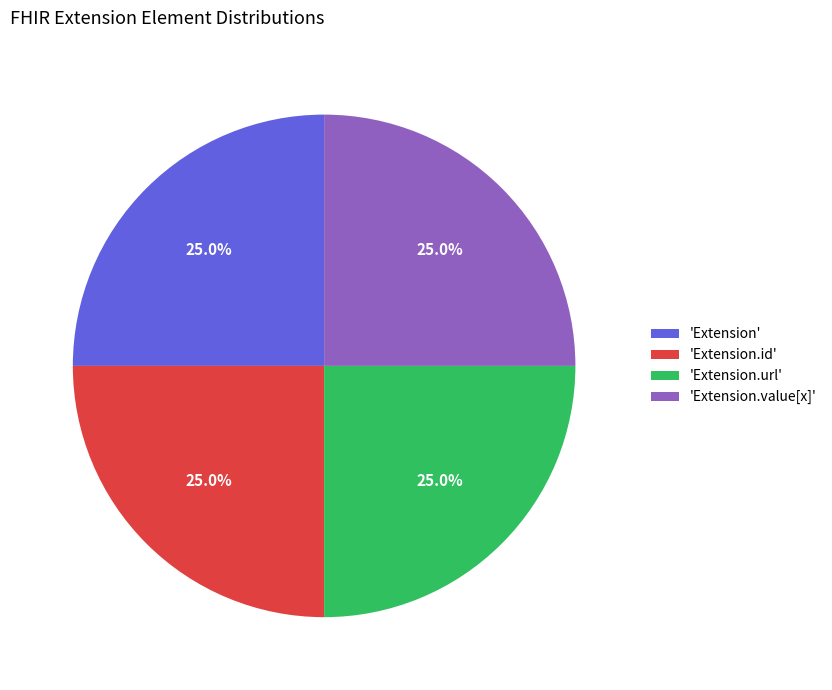

Approximately how many times larger is the value at 'Extension.value[x]' compared to 'Extension.id'?

1.0